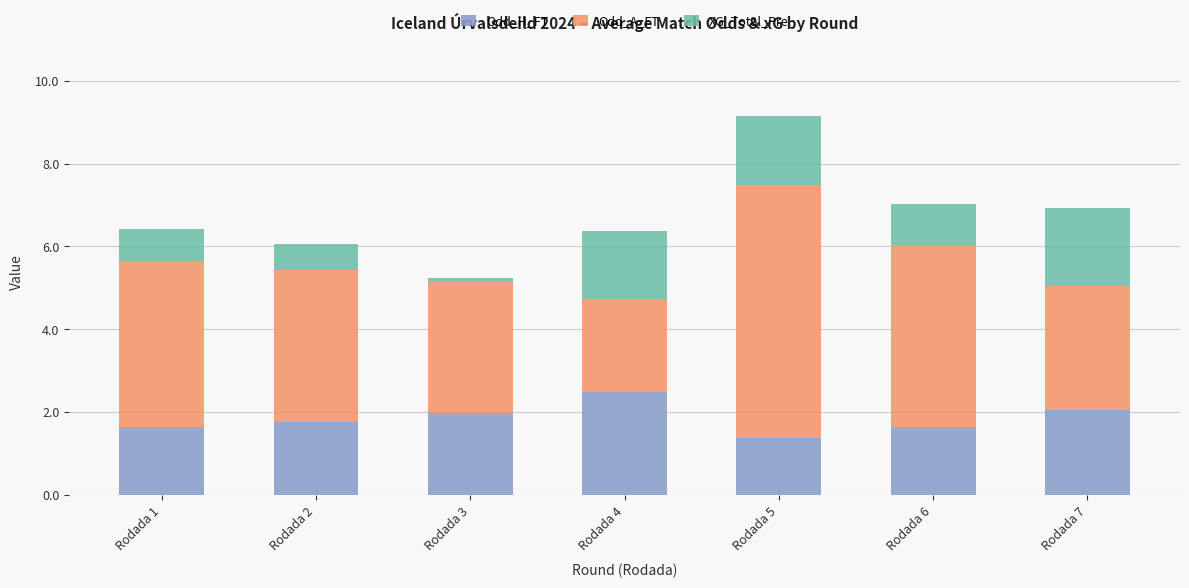

Which category has the highest value in the Odd_H_FT series?

Rodada 4